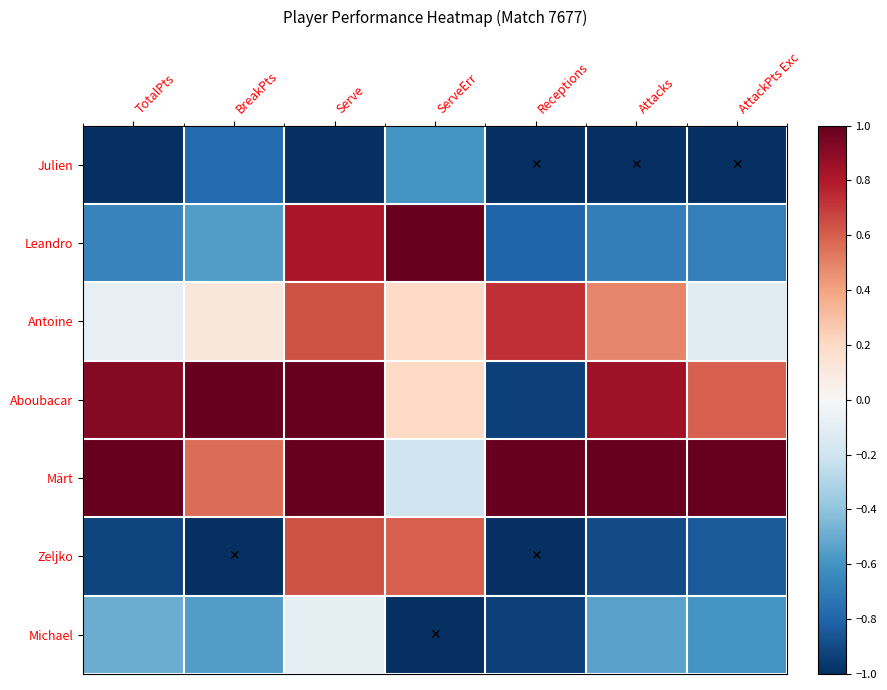

What is the greatest value displayed?

1.0